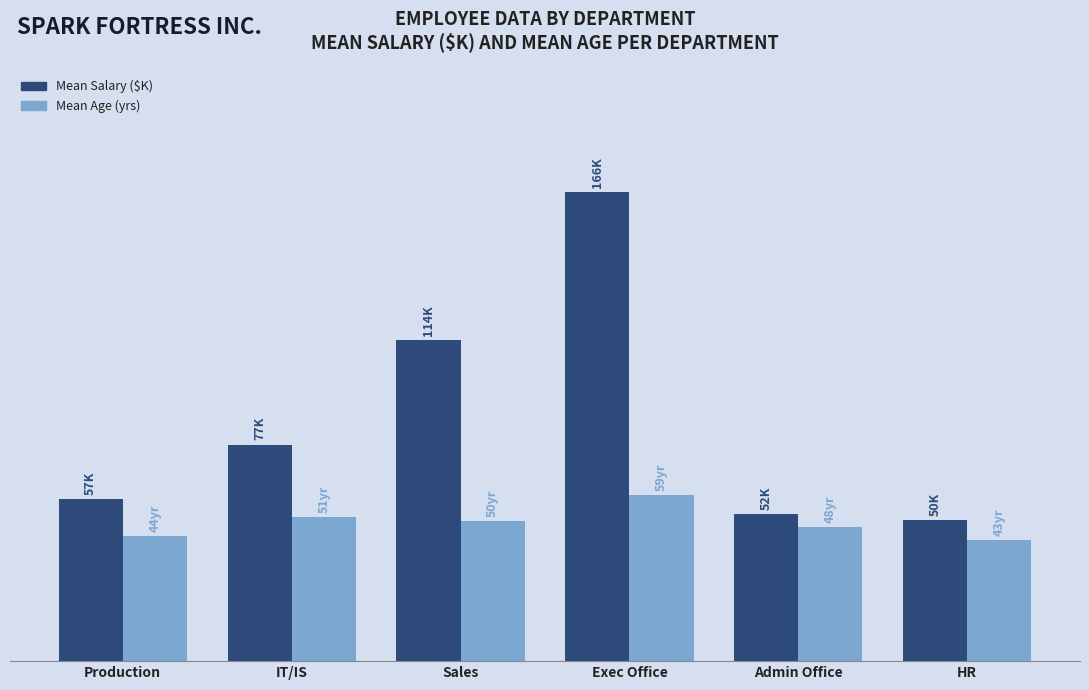

What is the minimum value for Mean Age (yrs)?

43.0